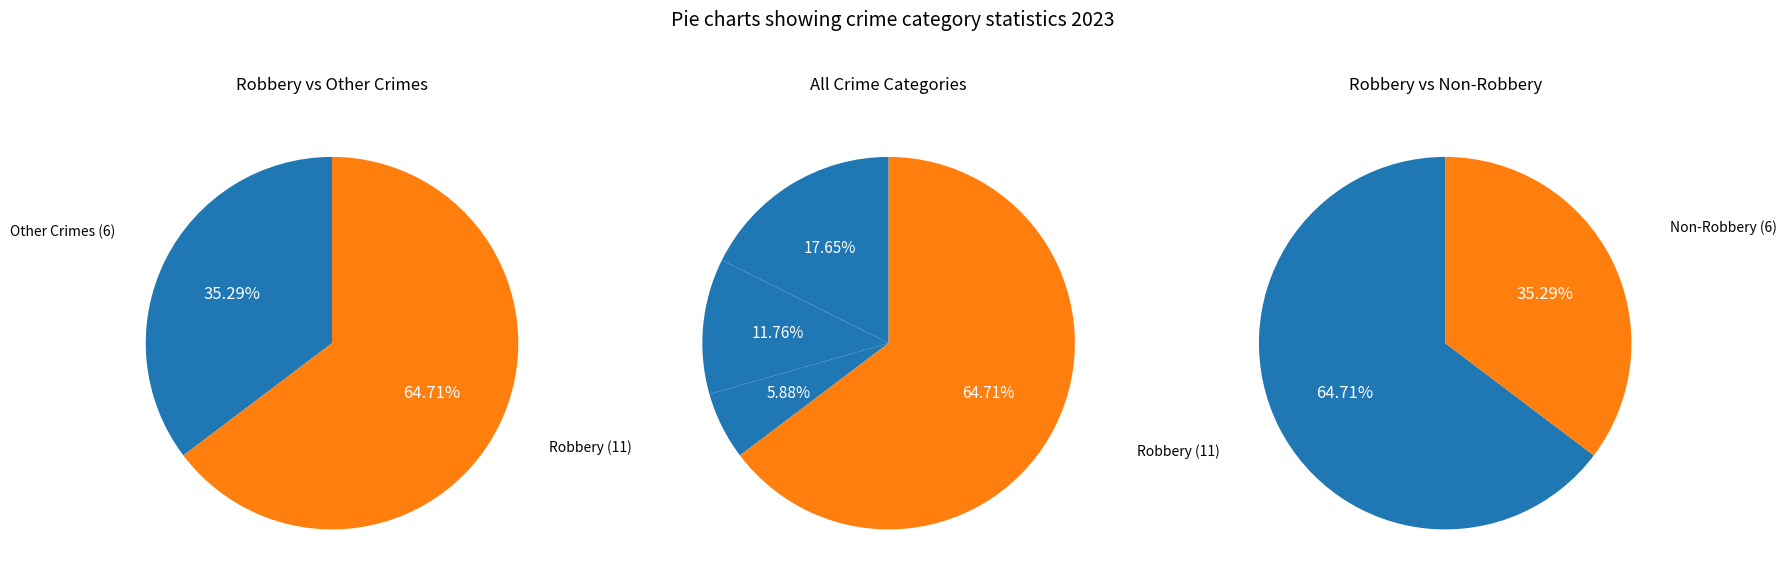

What is the change in value from Aggravated Assault to Aggravated Battery?

-1